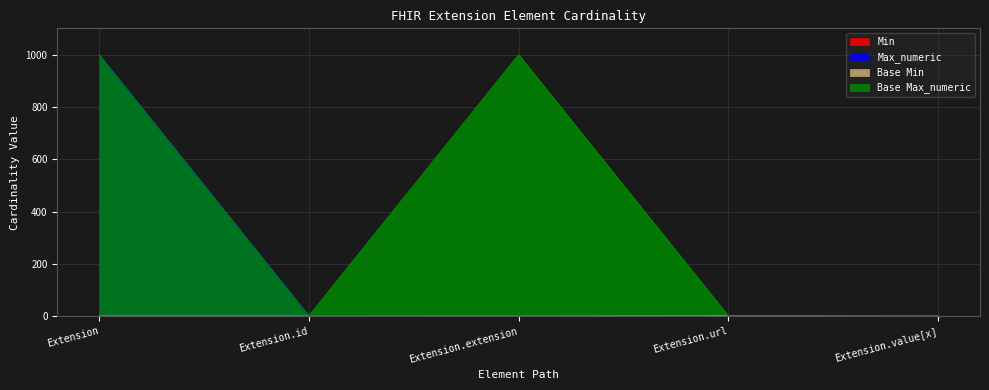

Does the chart display data point markers on the line(s)?

No